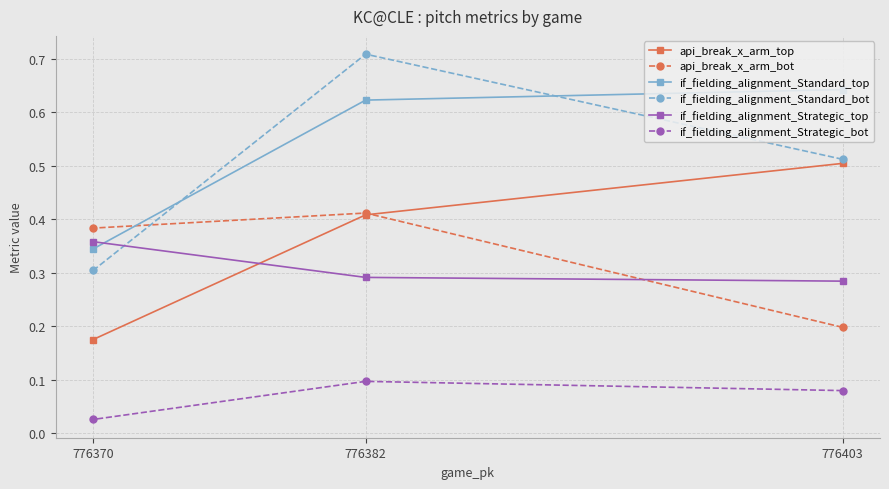

What are all the series names shown in the legend?

api_break_x_arm_top, api_break_x_arm_bot, if_fielding_alignment_Standard_top, if_fielding_alignment_Standard_bot, if_fielding_alignment_Strategic_top, if_fielding_alignment_Strategic_bot